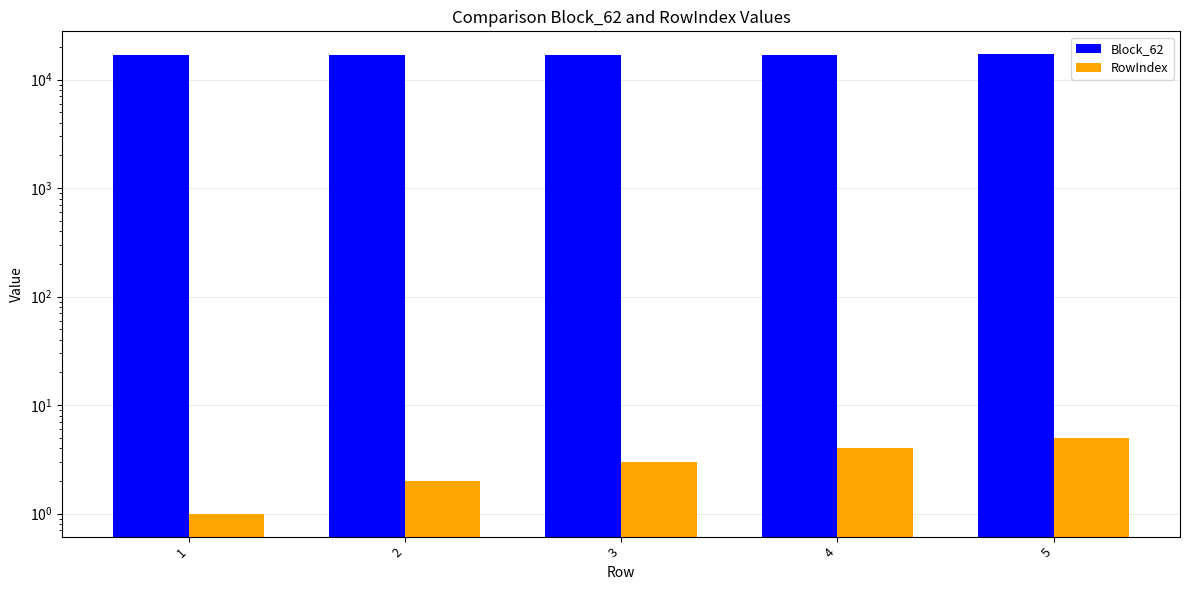

True or false: Block_62 has a value of 16927 at 1.

True